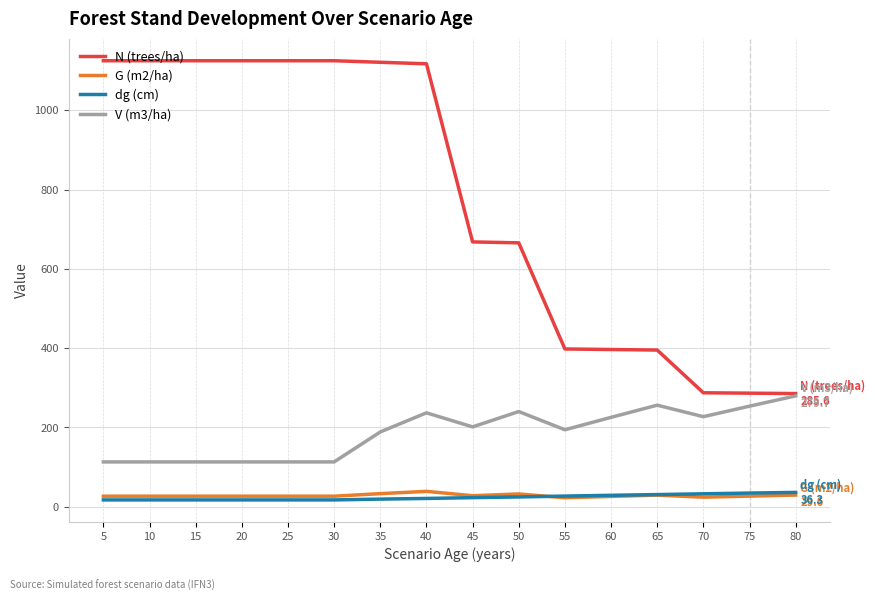

True or false: V (m3/ha) and G (m2/ha) cross at least once.

False